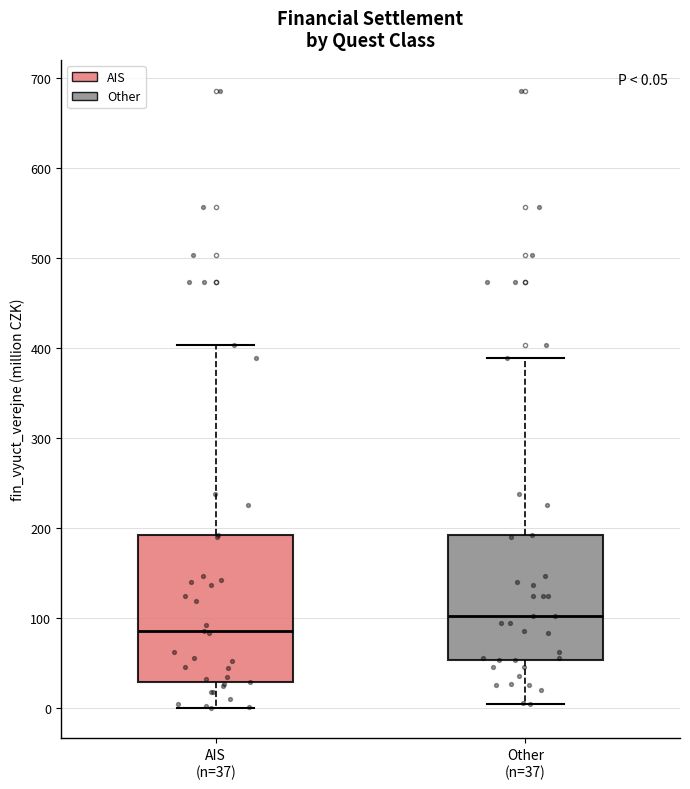

Comparing the boxes themselves (not the whiskers), which one is the tallest?

AIS (n=37)